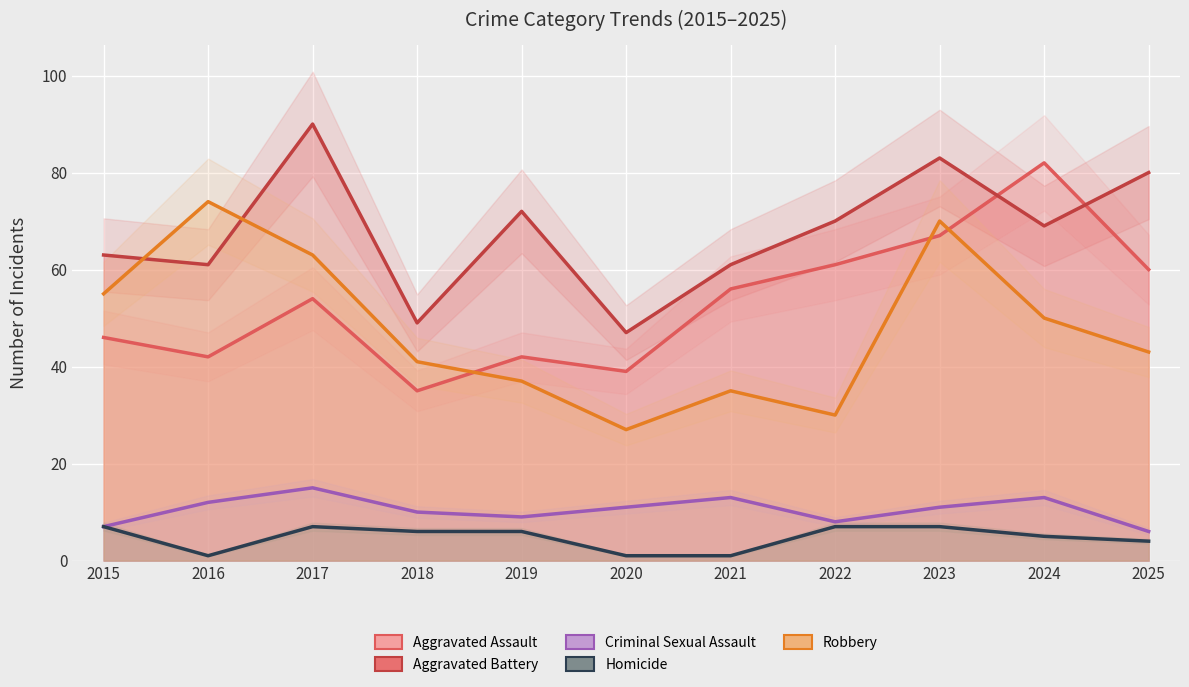

How many interior local peaks does the Robbery series have?

3